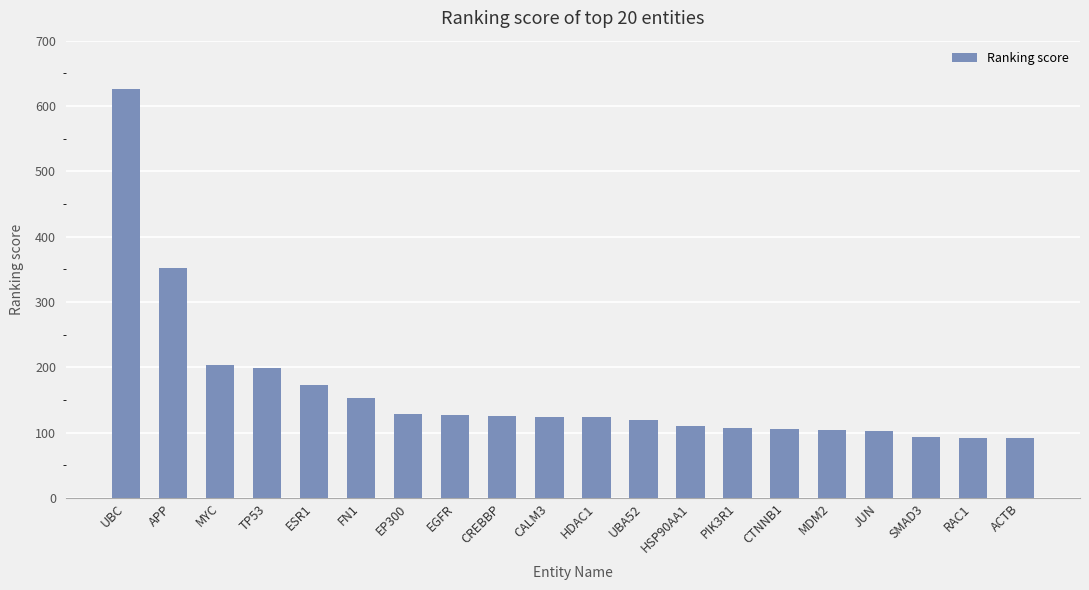

What is the label of the 12th bar from the left?

UBA52